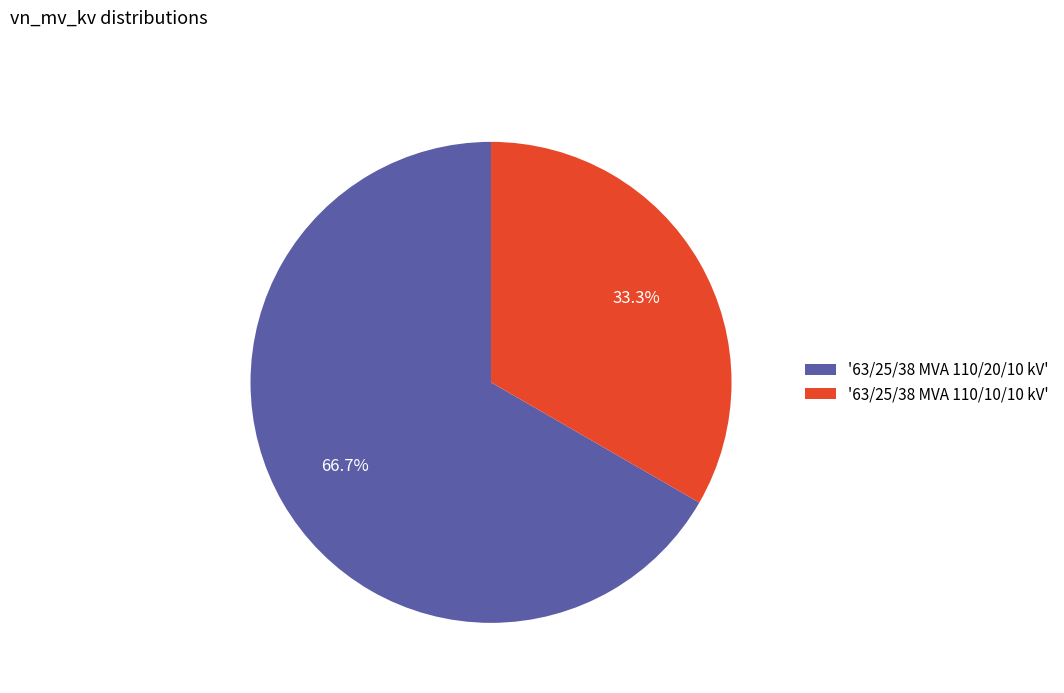

Rank the categories by value from highest to lowest.

'63/25/38 MVA 110/20/10 kV', '63/25/38 MVA 110/10/10 kV'